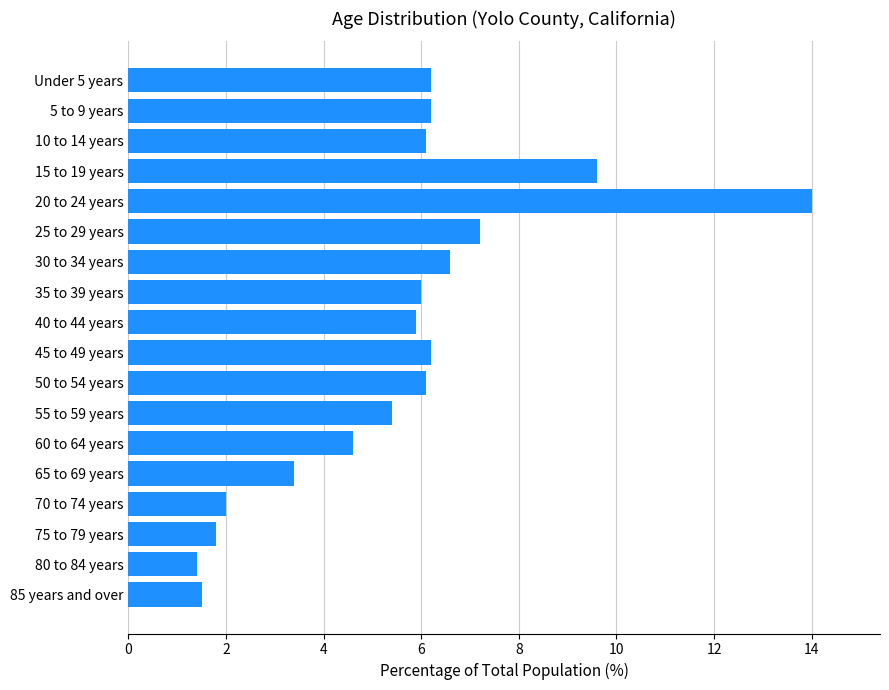

How many series are shown in this chart?

1